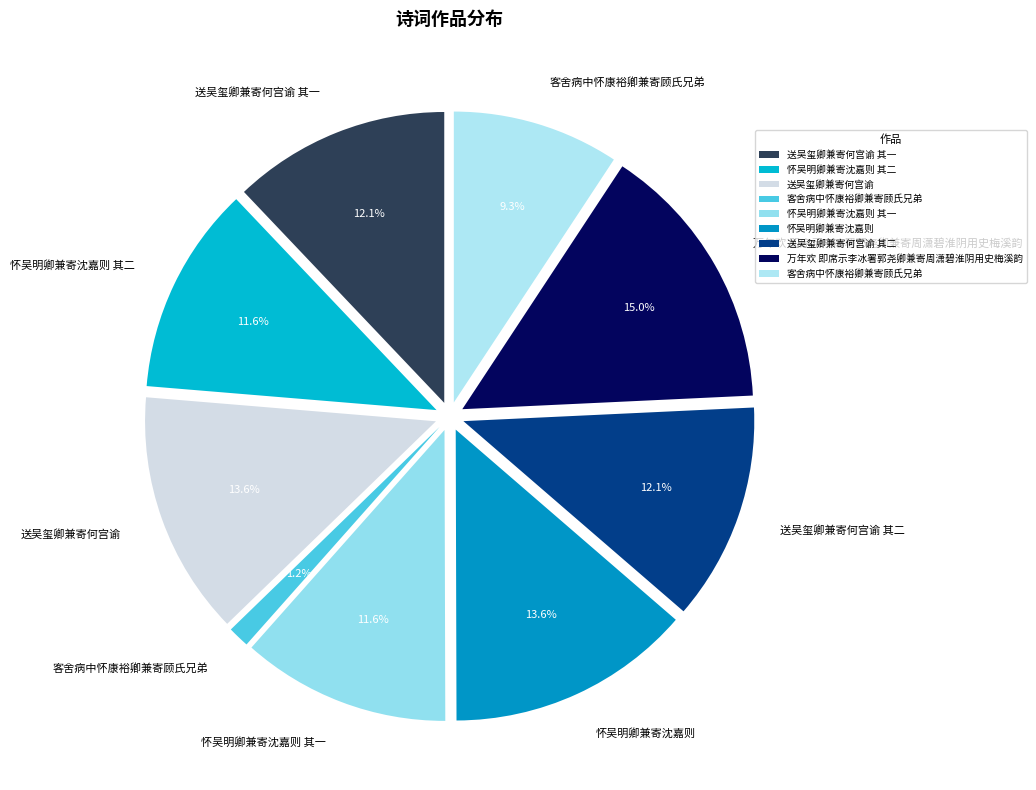

Which slice is the smallest?

客舍病中怀康裕卿兼寄顾氏兄弟